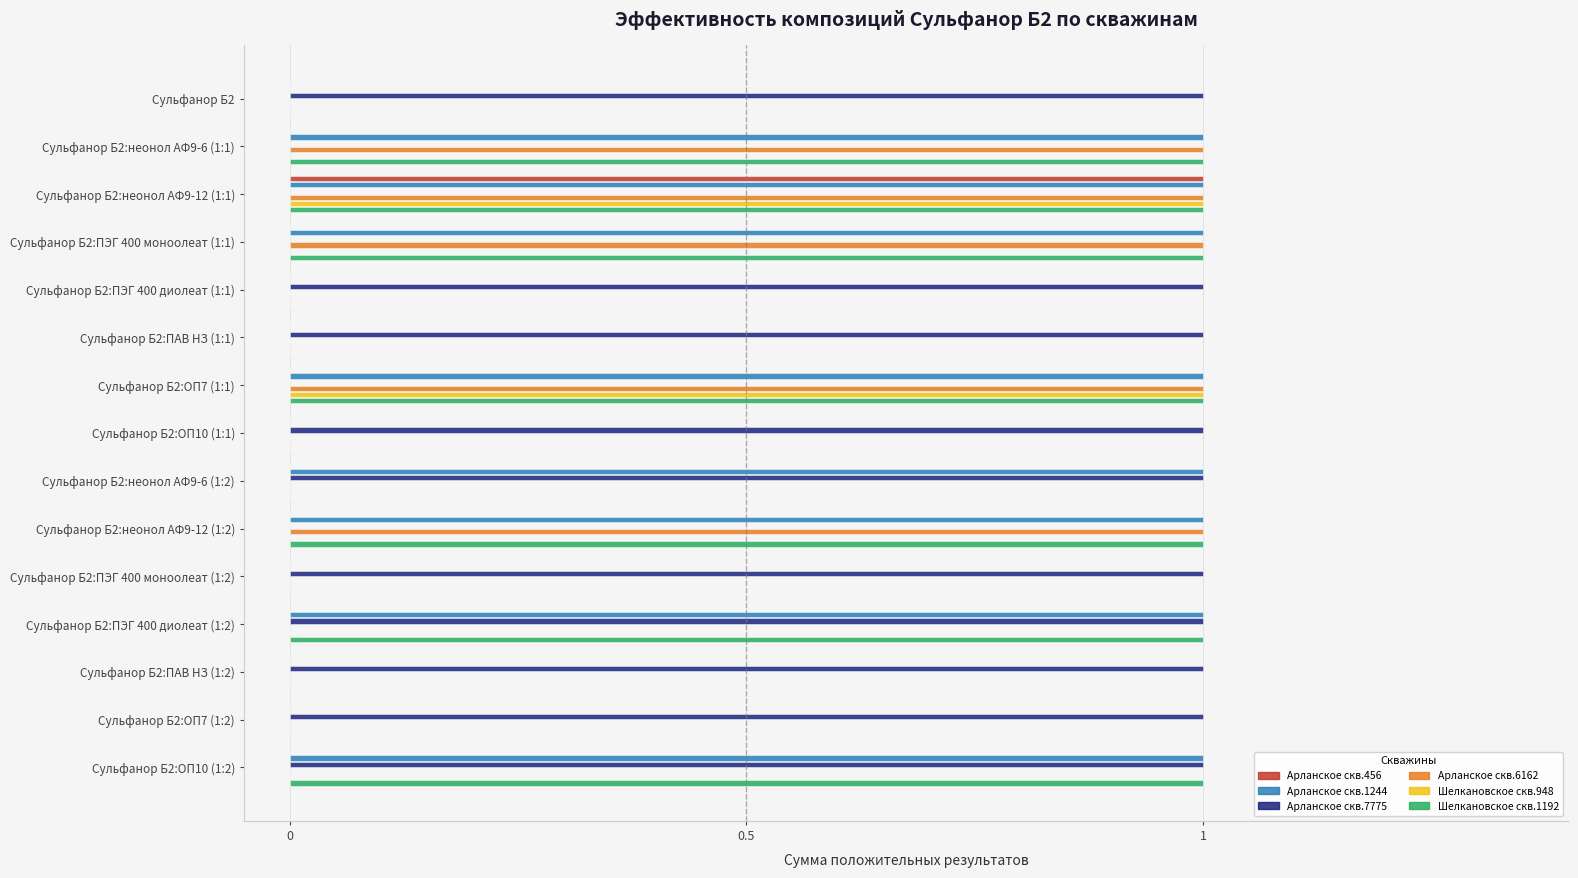

Count the number of categories in the chart.

15